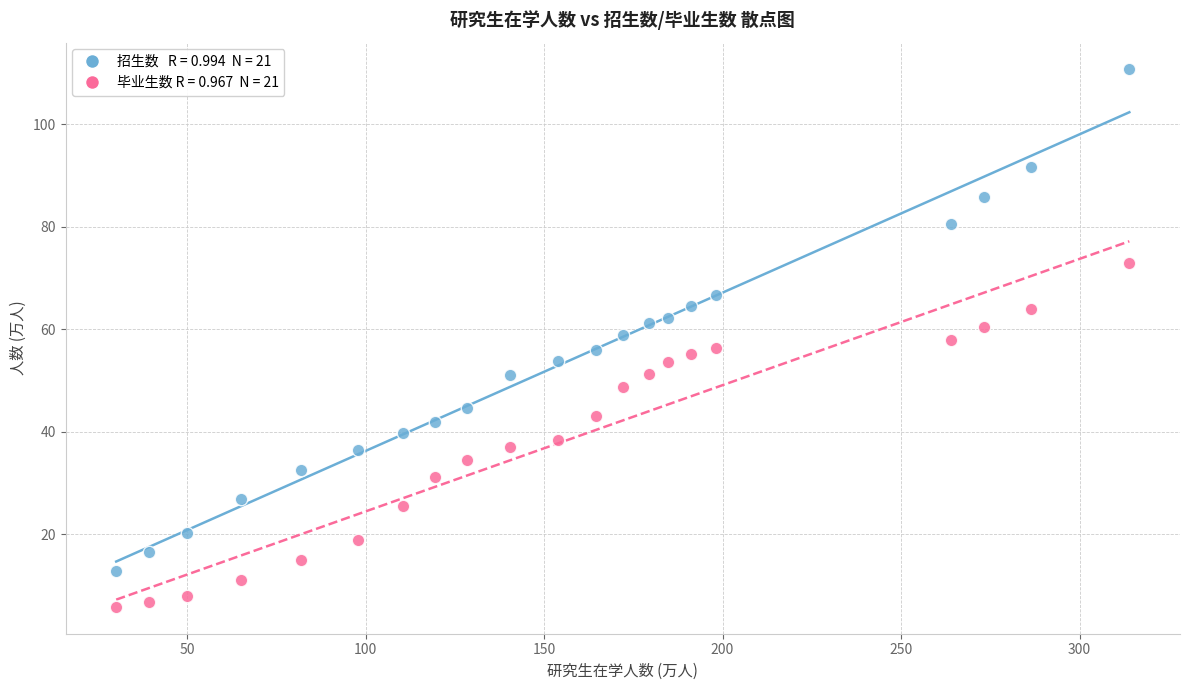

Across all data points, what is the range of X values (max minus min)?

283.8